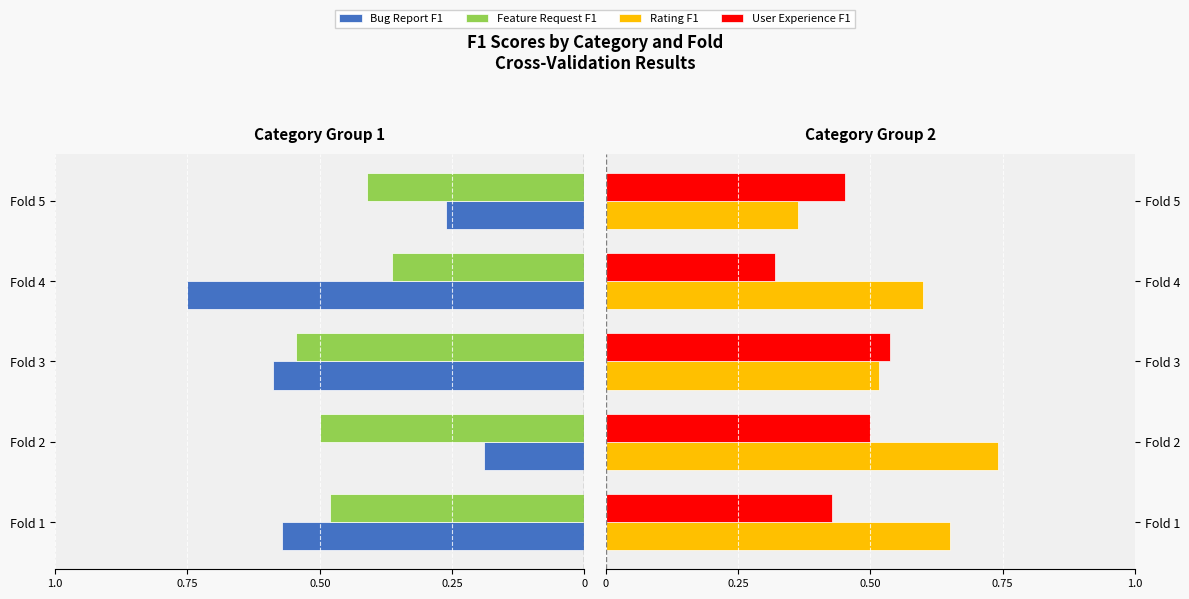

At how many categories does at least one series exceed 0?

5